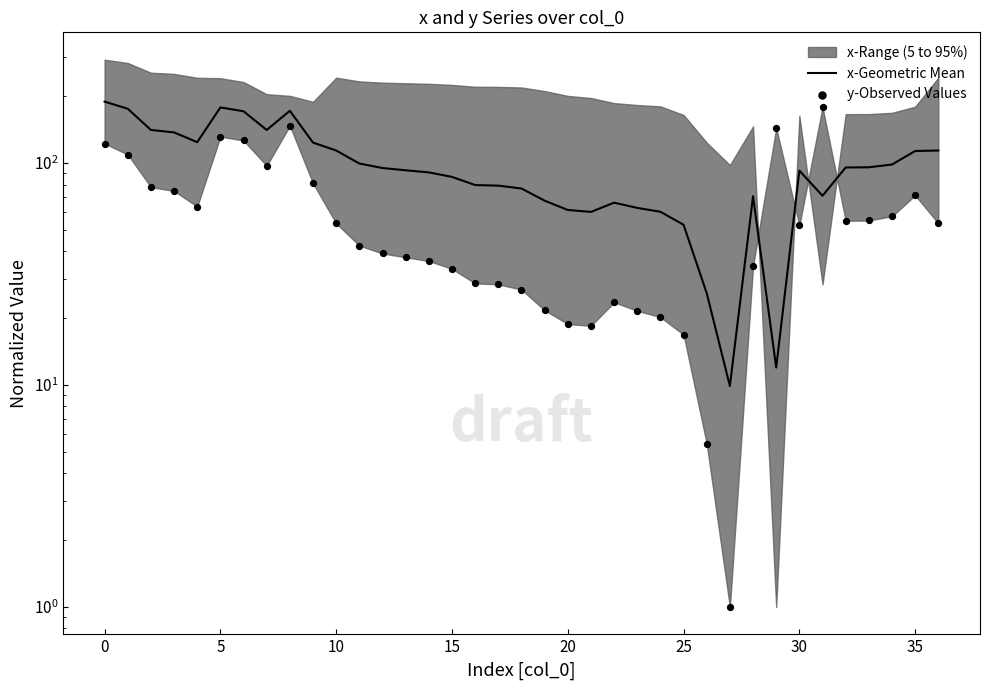

Is the value of y-Observed Values at 27 greater than the value of x-Geometric Mean at 18?

No